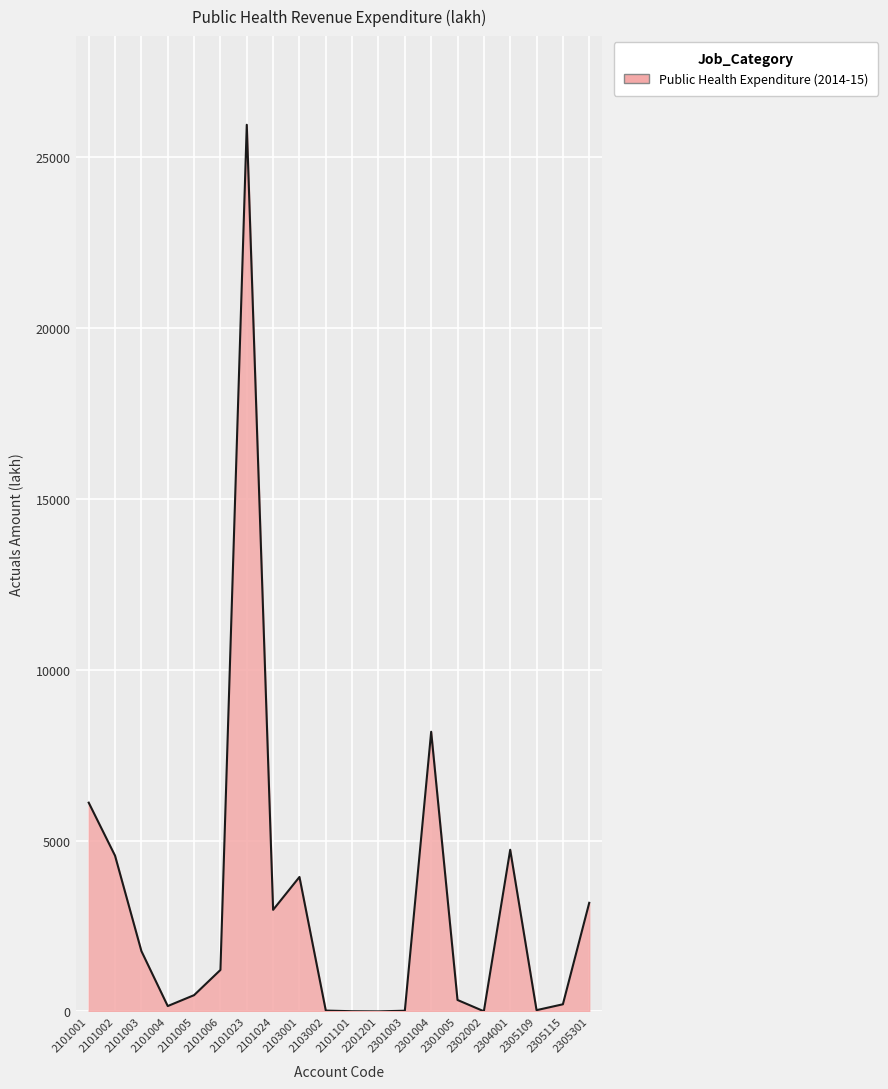

What position from the left is 2103002?

10